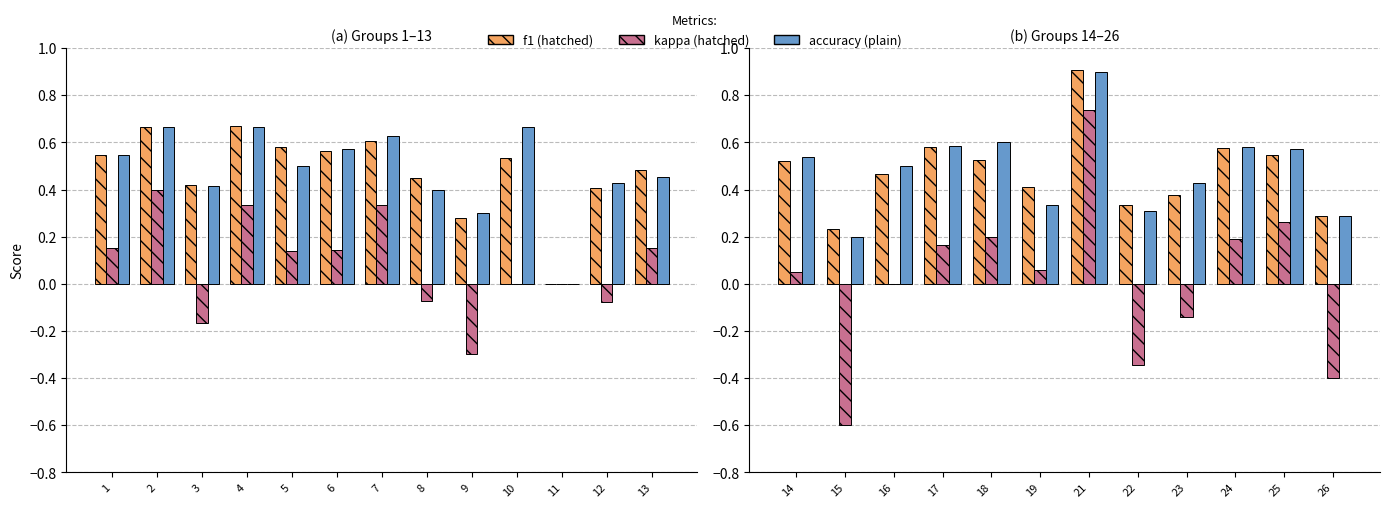

What is the difference between the maximum and minimum values in the kappa series?

1.3